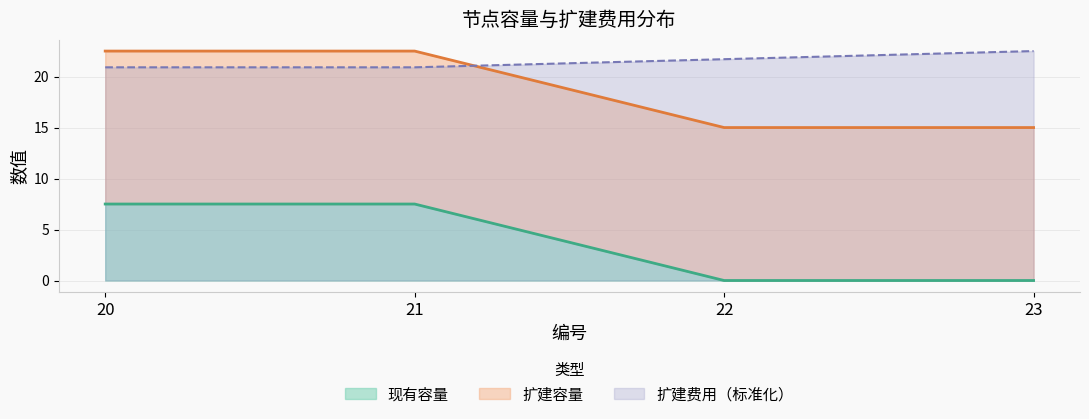

What is the maximum value shown in the chart?

22.5